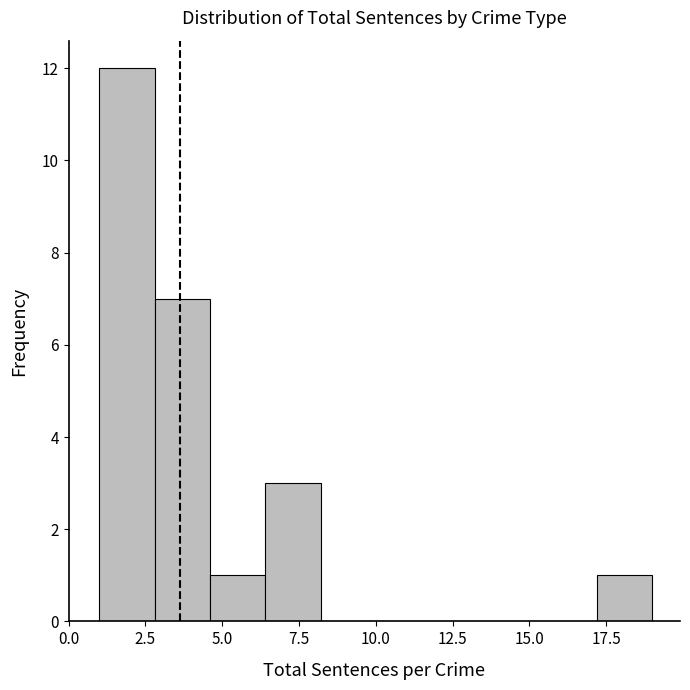

Read against the x-axis, roughly where is the centre of the tallest bar?

2.0